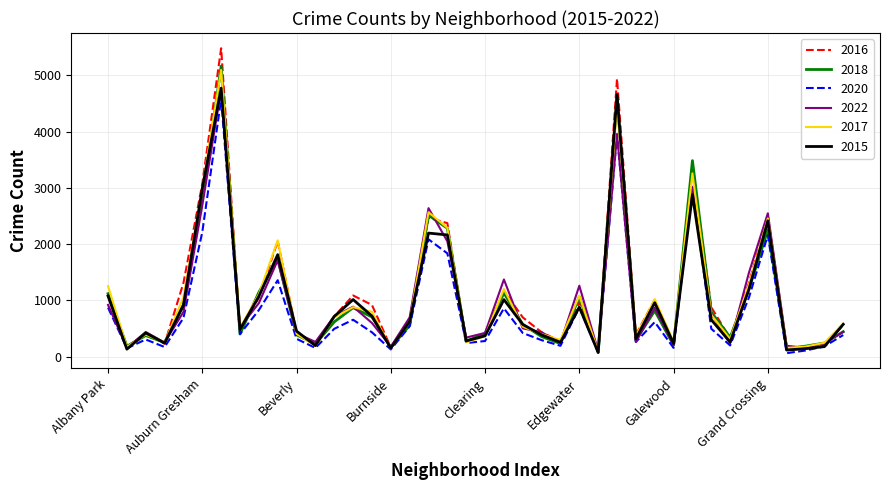

At which label does 2018 first exceed 571?

Albany Park